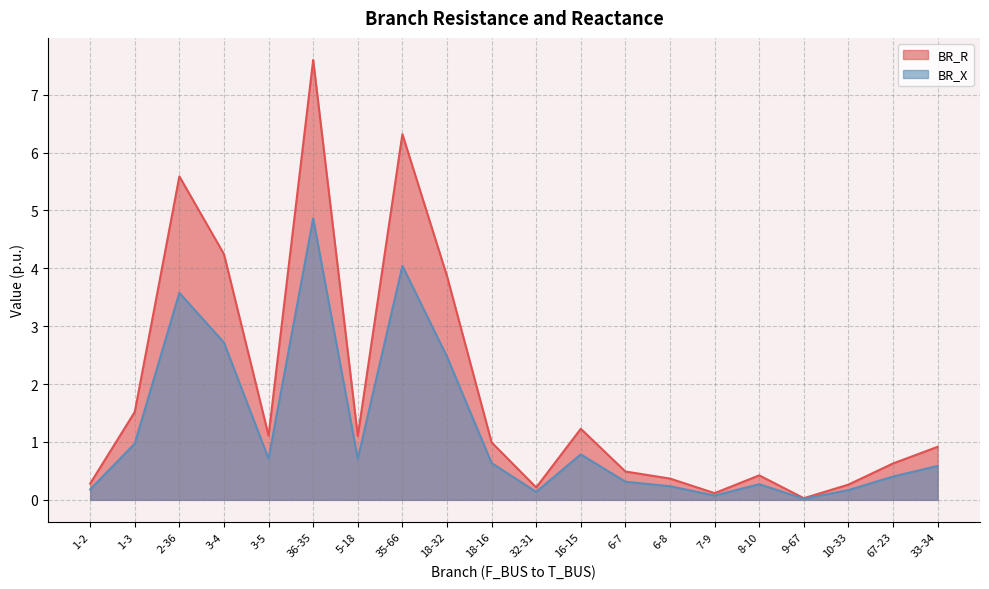

What is the difference between the maximum and minimum values in the BR_X series?

4.8